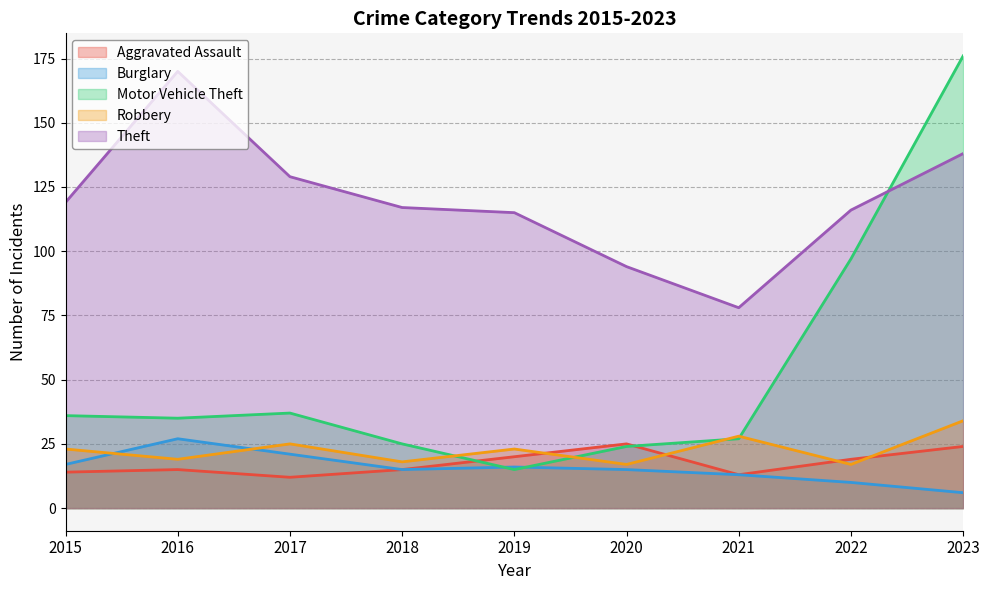

Is it true that Theft equals 70 at 2015?

False